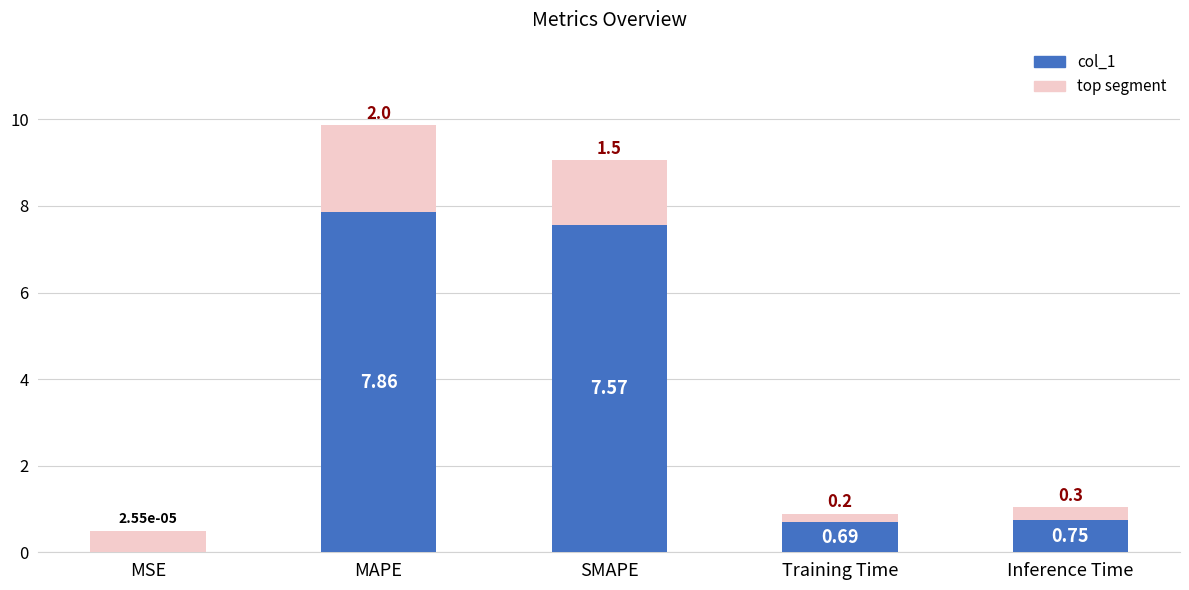

What is the difference between the maximum and minimum values?

7.9